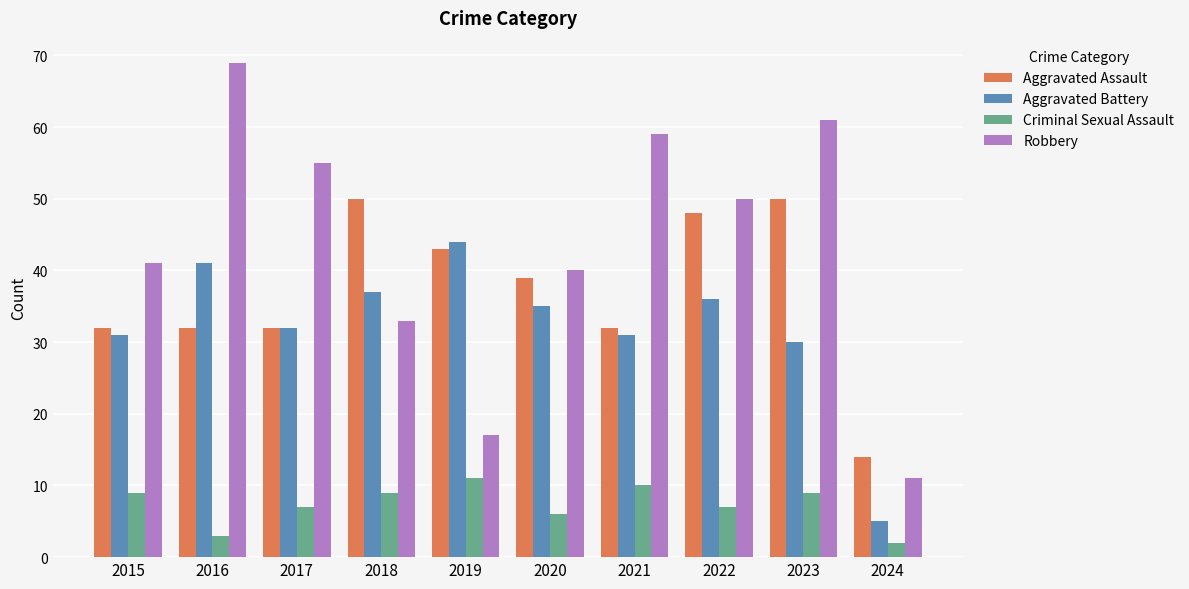

Rank the series by their maximum value, from highest to lowest.

Robbery, Aggravated Assault, Aggravated Battery, Criminal Sexual Assault